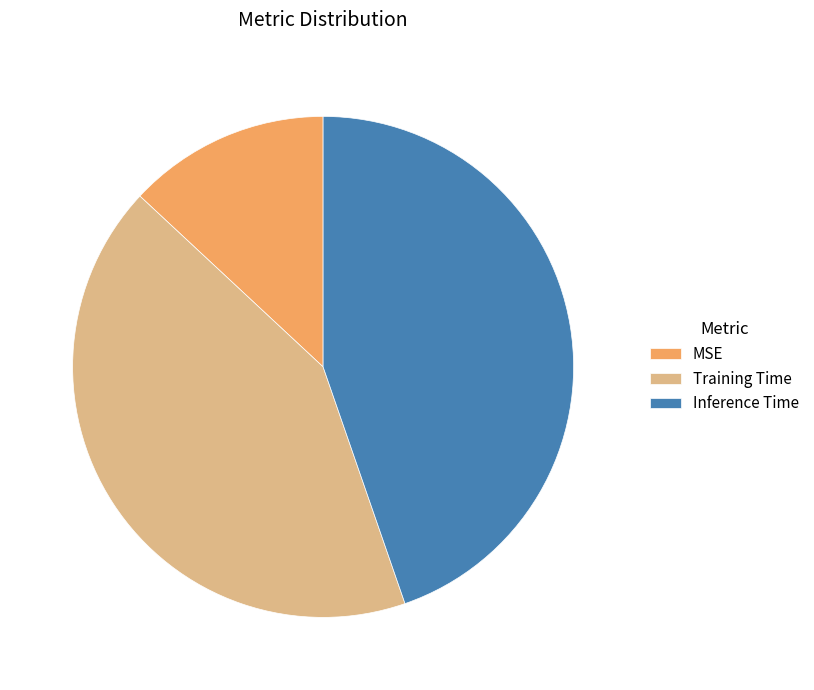

How many slices are in this pie chart?

3